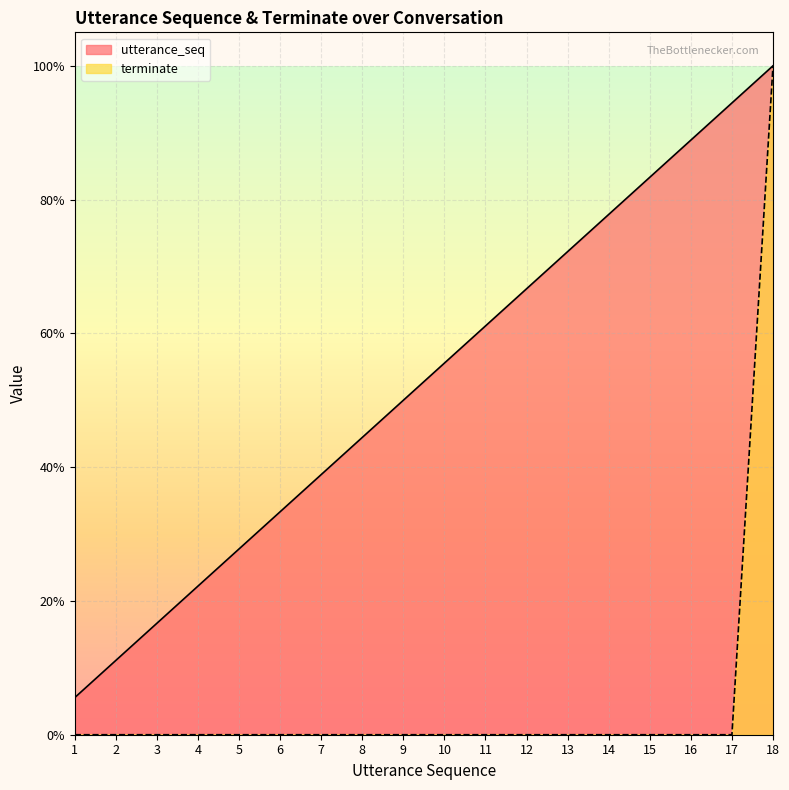

List the series in order of their overall mean, highest first.

utterance_seq, terminate